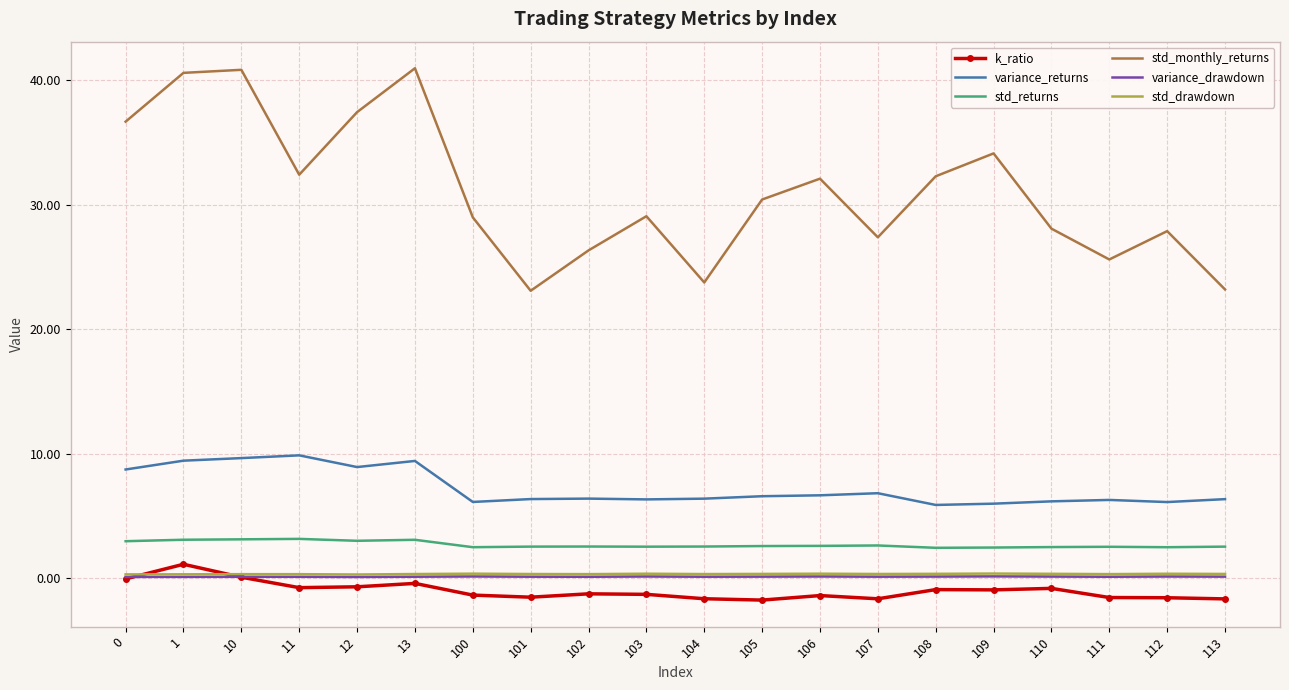

True or false: variance_returns and k_ratio cross at least once.

False